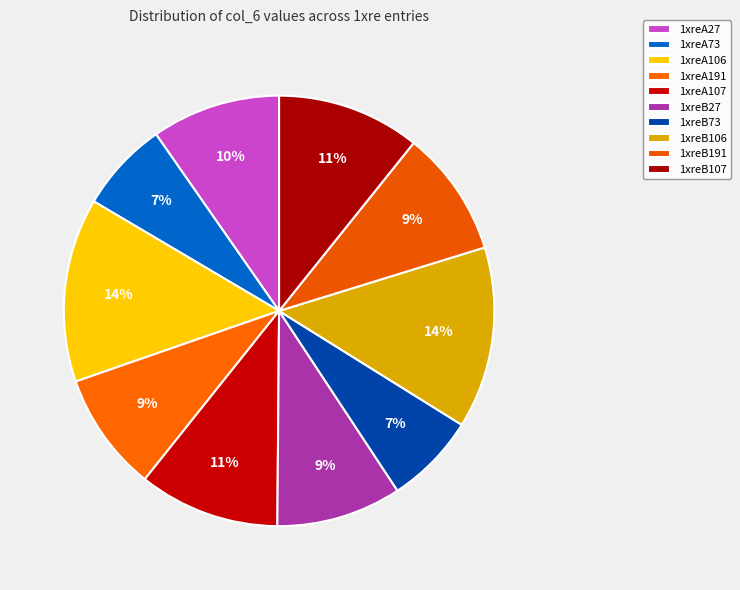

Rank the categories by value from highest to lowest.

1xreA106, 1xreB106, 1xreB107, 1xreA107, 1xreA27, 1xreB191, 1xreB27, 1xreA191, 1xreB73, 1xreA73